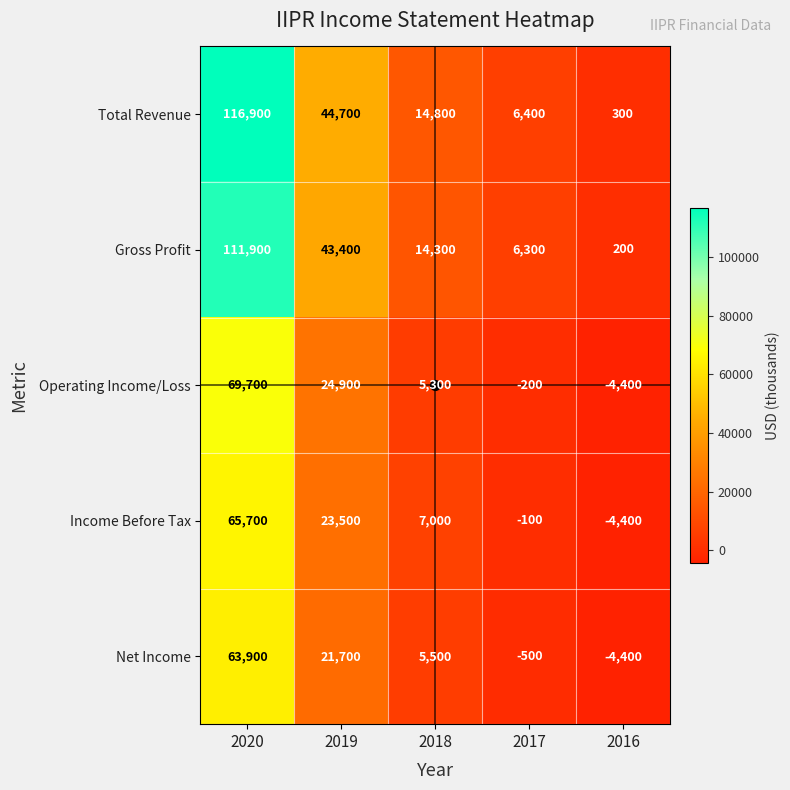

How many data points in Gross Profit are less than 14300?

2